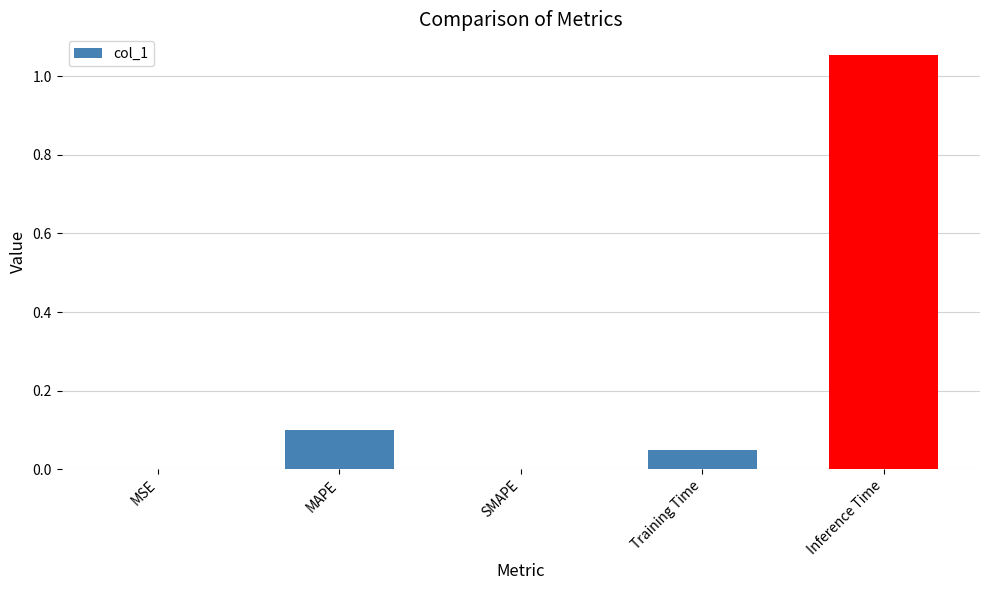

The value at Training Time is 0.1. True or false?

False